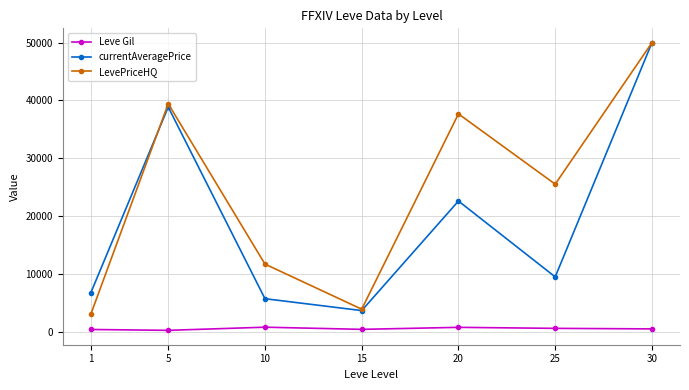

The LevePriceHQ series shows 13267.1 at 20. True or false?

False